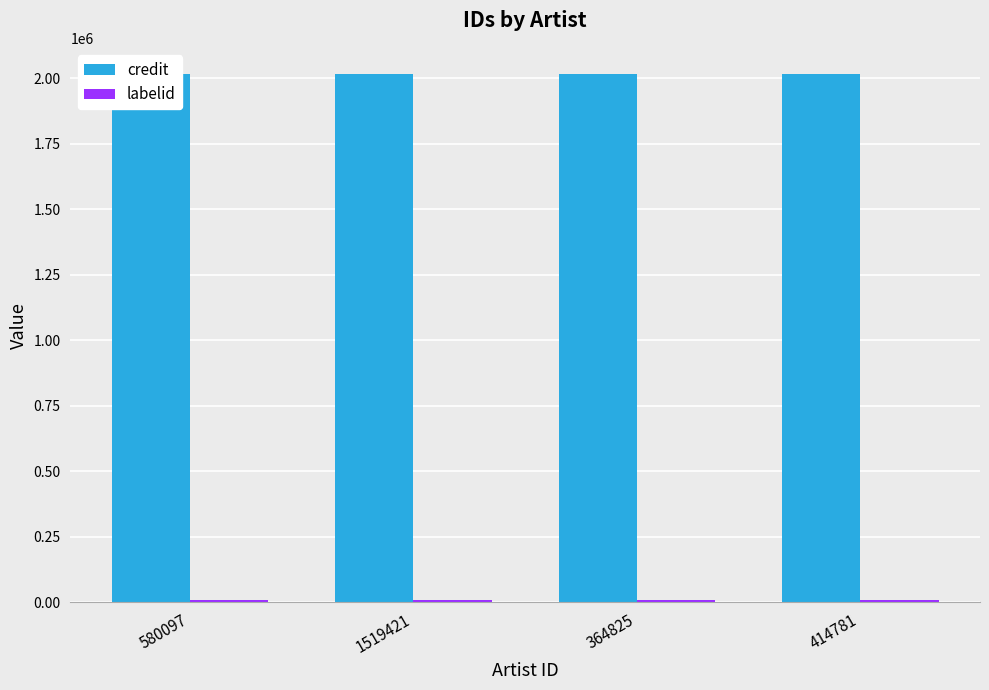

What are all the series names shown in the legend?

credit, labelid